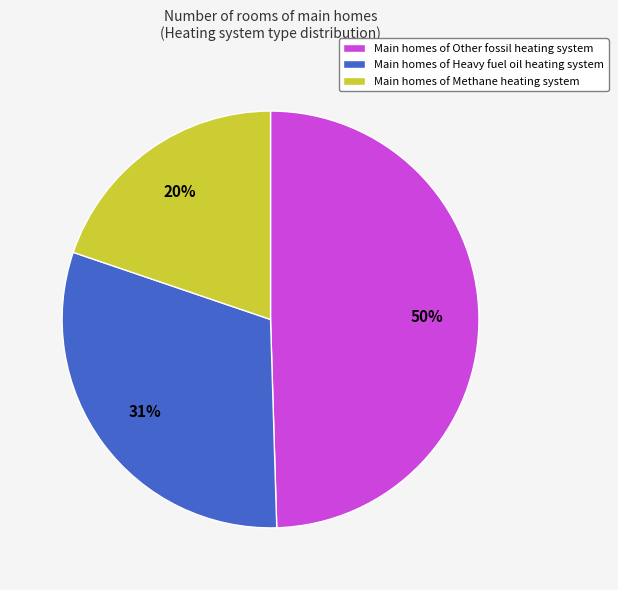

To the nearest percent, what is the average slice percentage?

33%